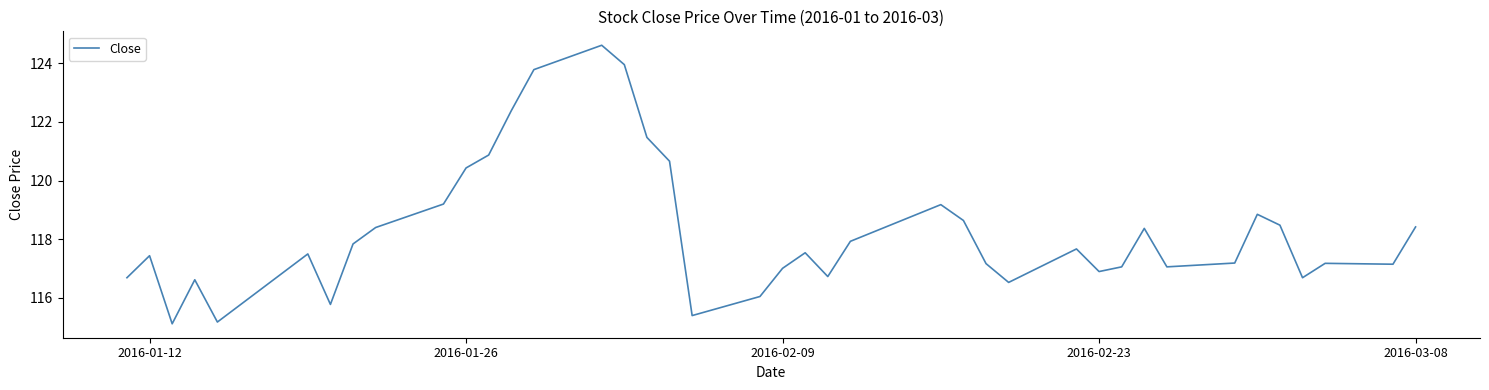

What is the maximum value shown in the chart?

124.6